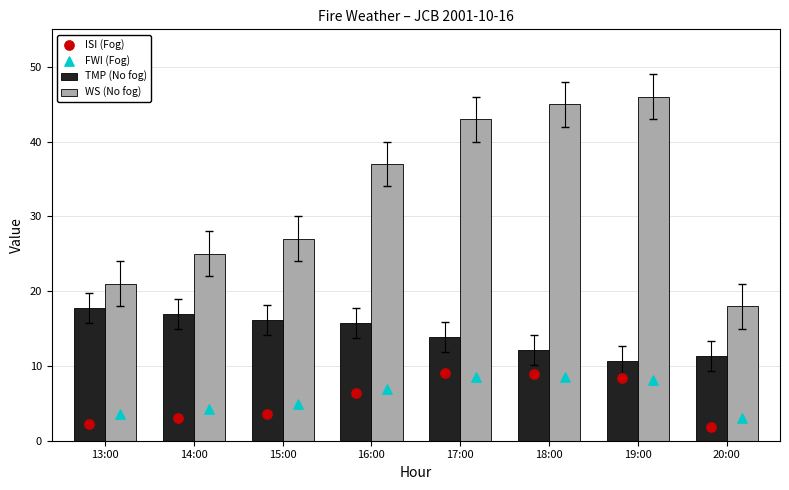

Which series has the largest total across all categories?

WS (No fog)